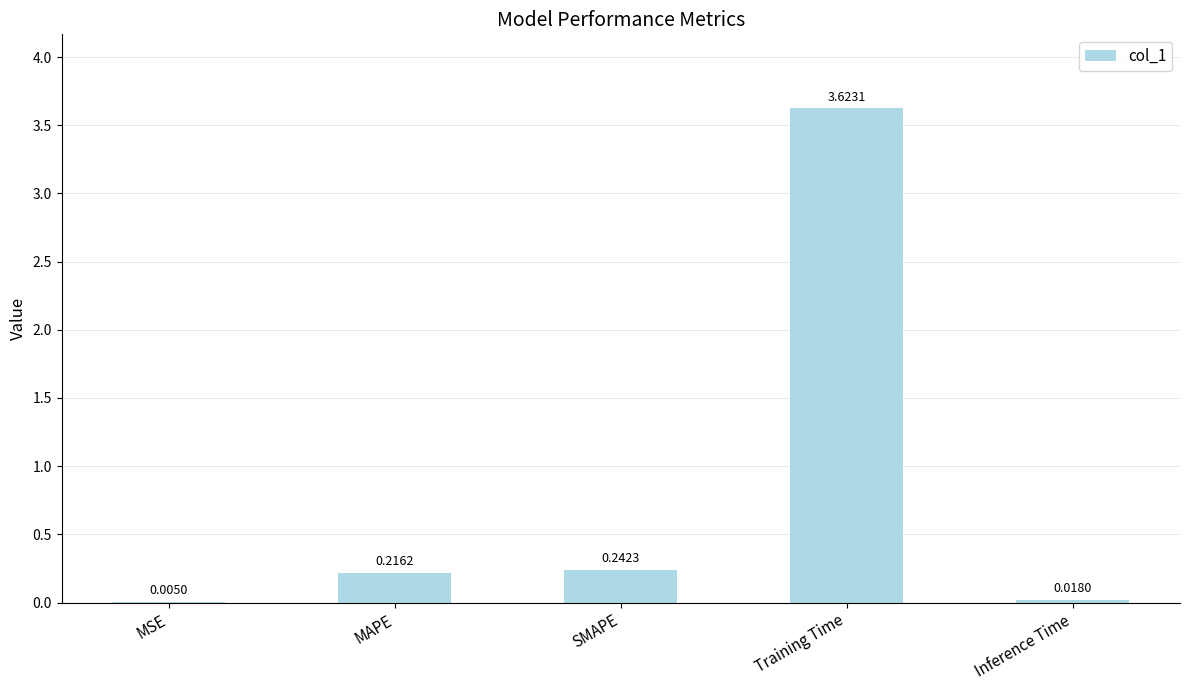

Are the bars horizontal?

No